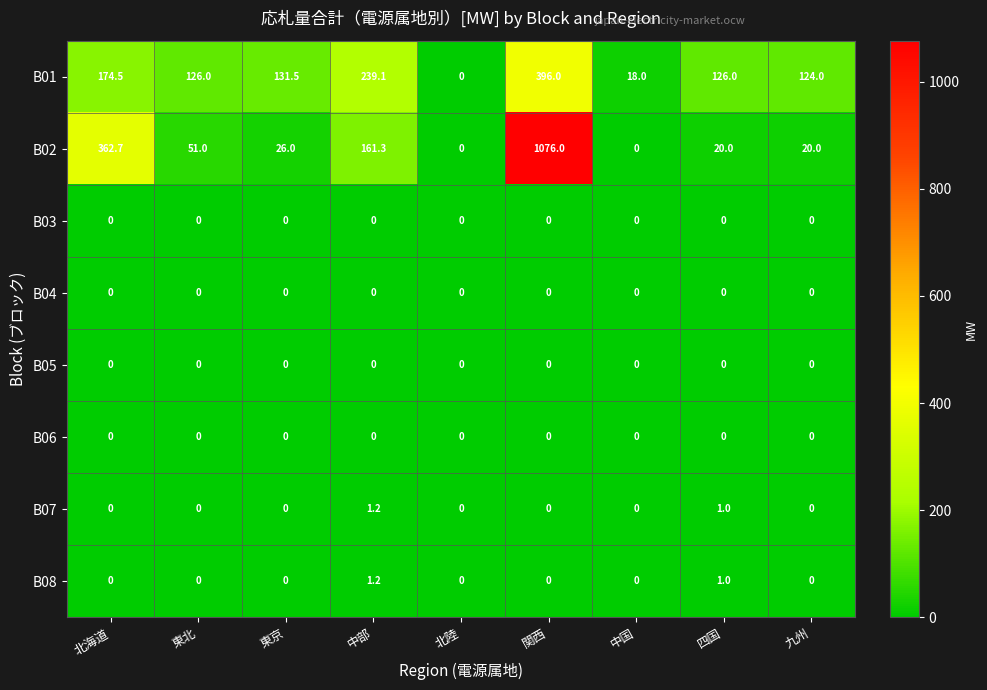

What is the total value across all series at 関西?

1472.0